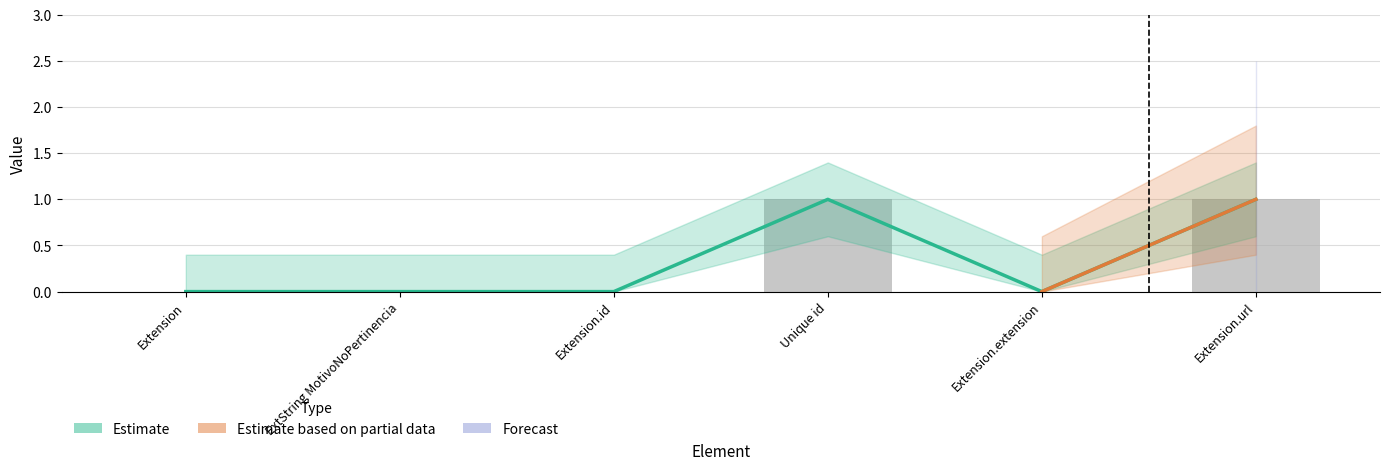

What is the label of the 3rd bar from the left?

Extension.id